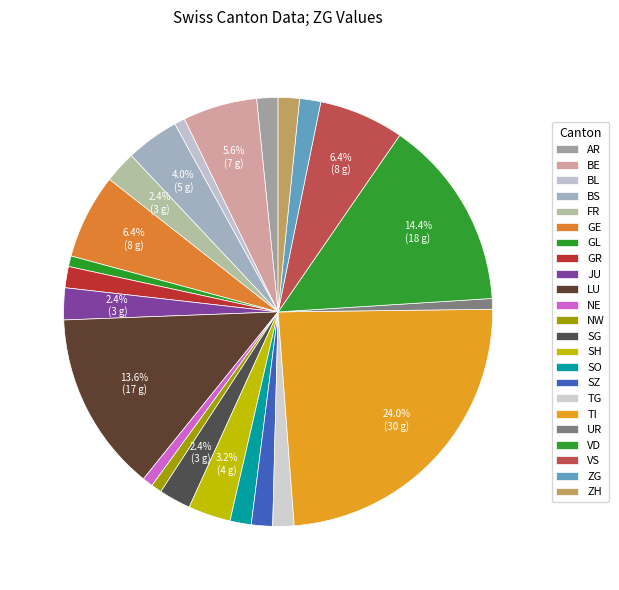

How many slices are in this pie chart?

23